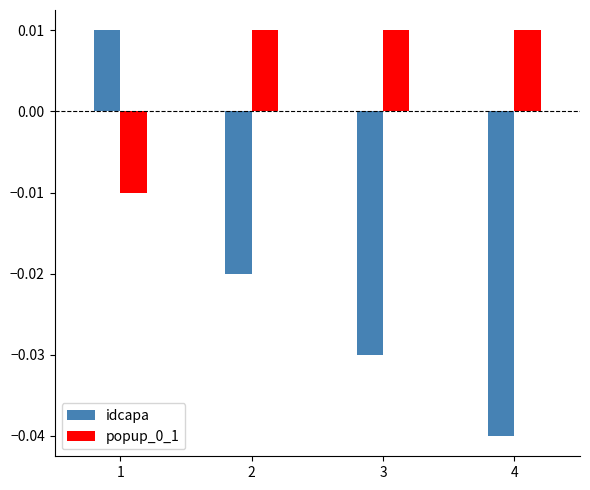

List the labels in order of idcapa value, smallest first.

4, 3, 2, 1